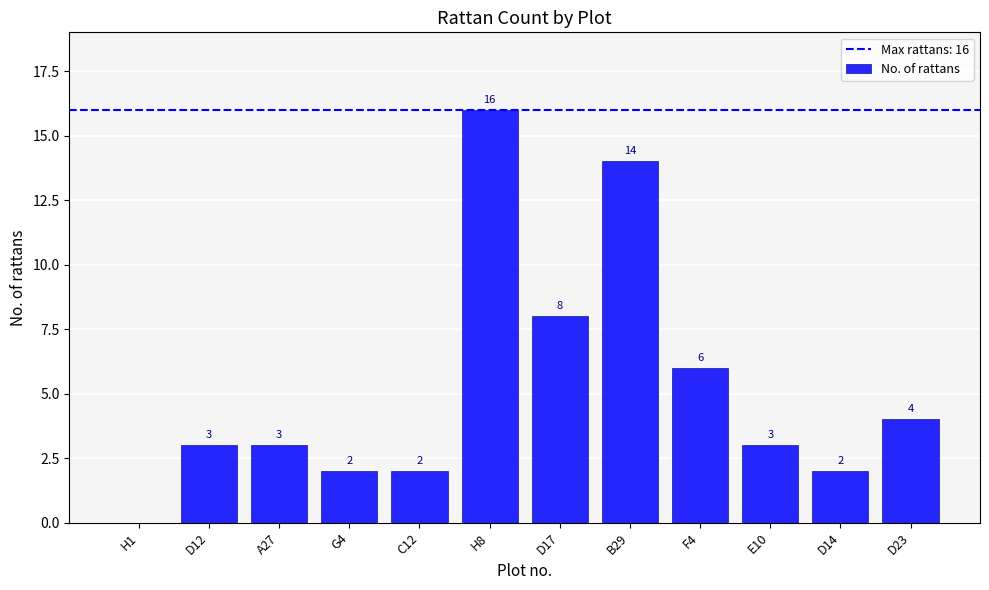

What is the change in value from F4 to D14?

-4